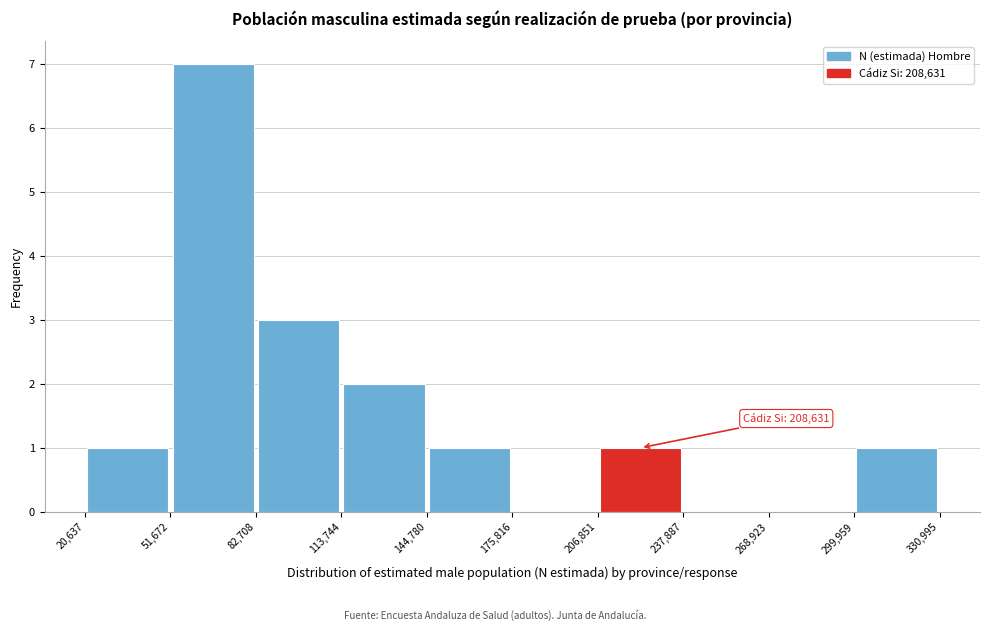

Which range on the x-axis has the tallest bar?

51,672 to 82,708